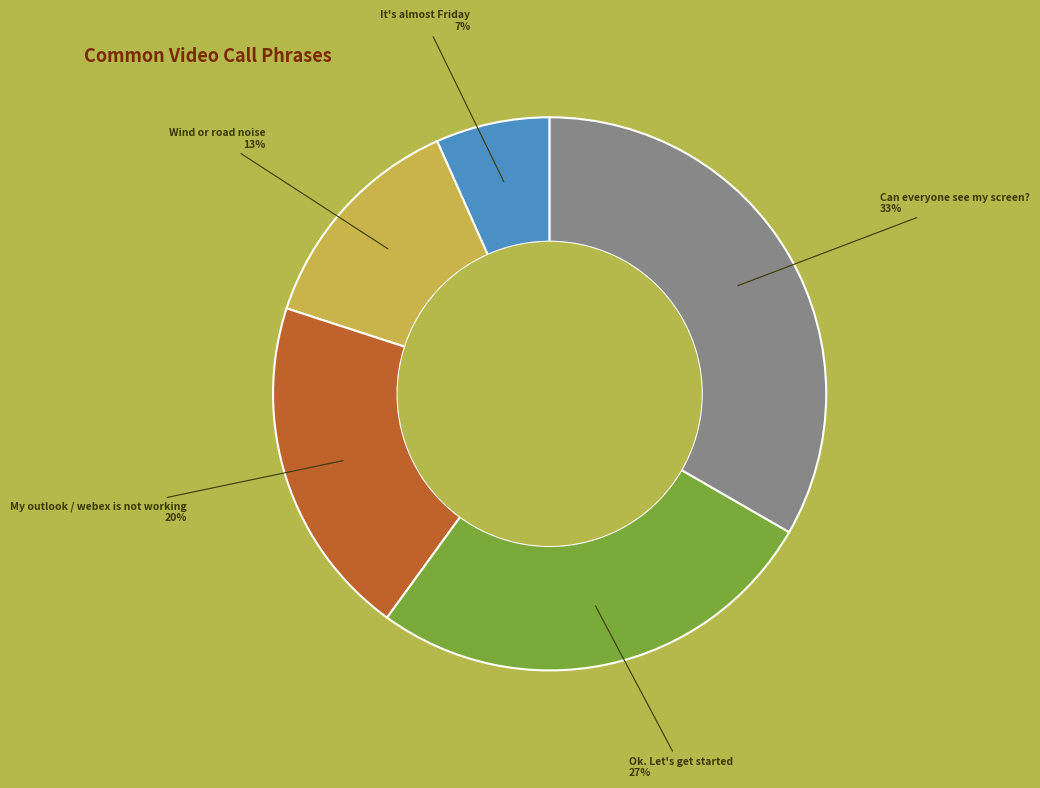

To the nearest percent, what is the average slice percentage?

20%